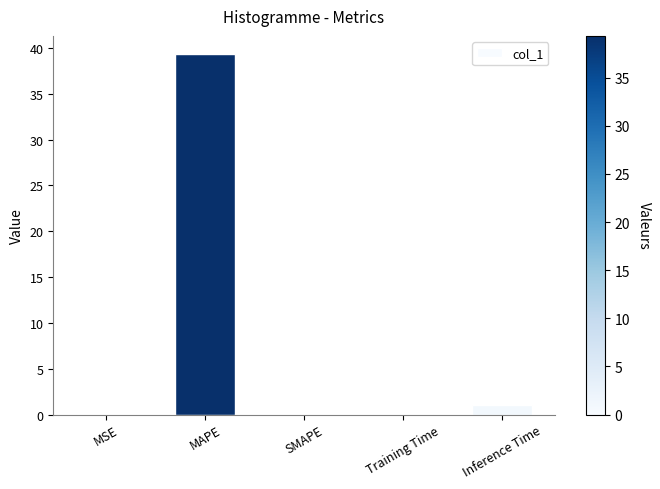

Read the value at MAPE.

39.3